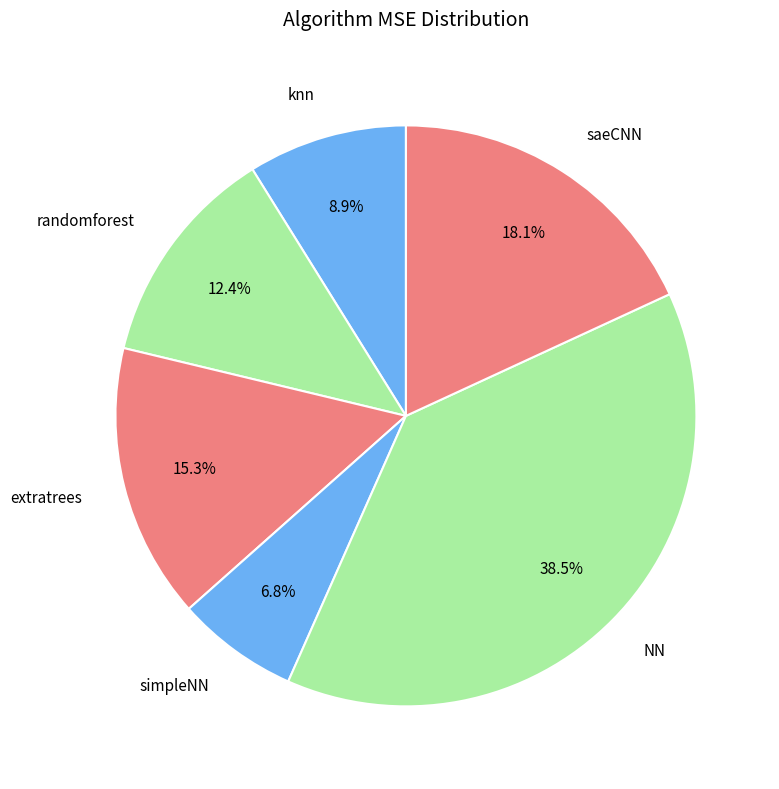

True or false: extratrees accounts for 29% of the total.

False